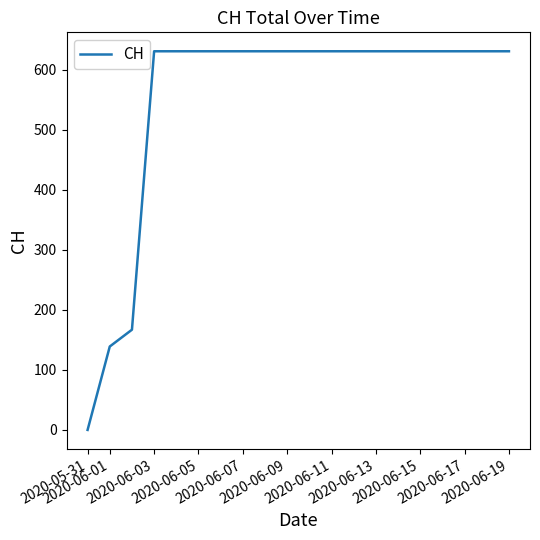

What is the difference between the maximum and minimum values?

631